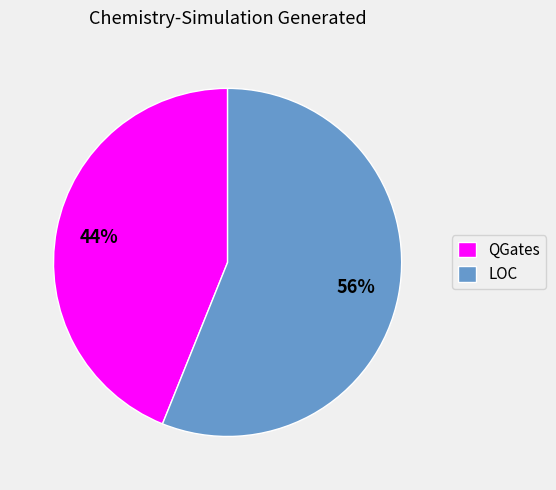

Is LOC the majority of the pie?

Yes